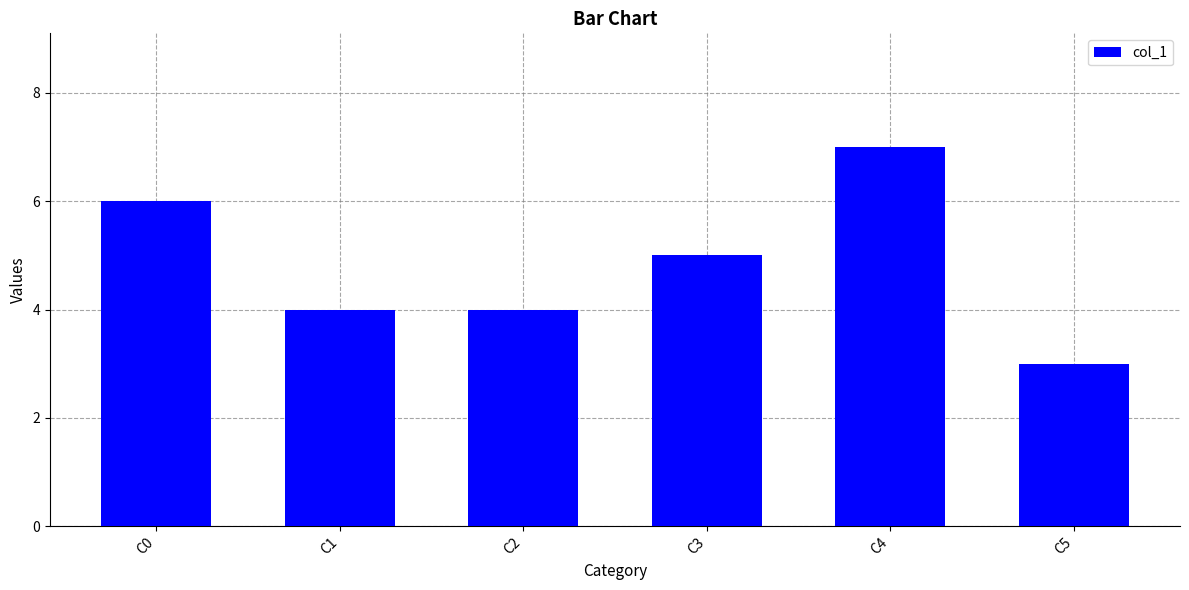

How many bars are there in total?

6